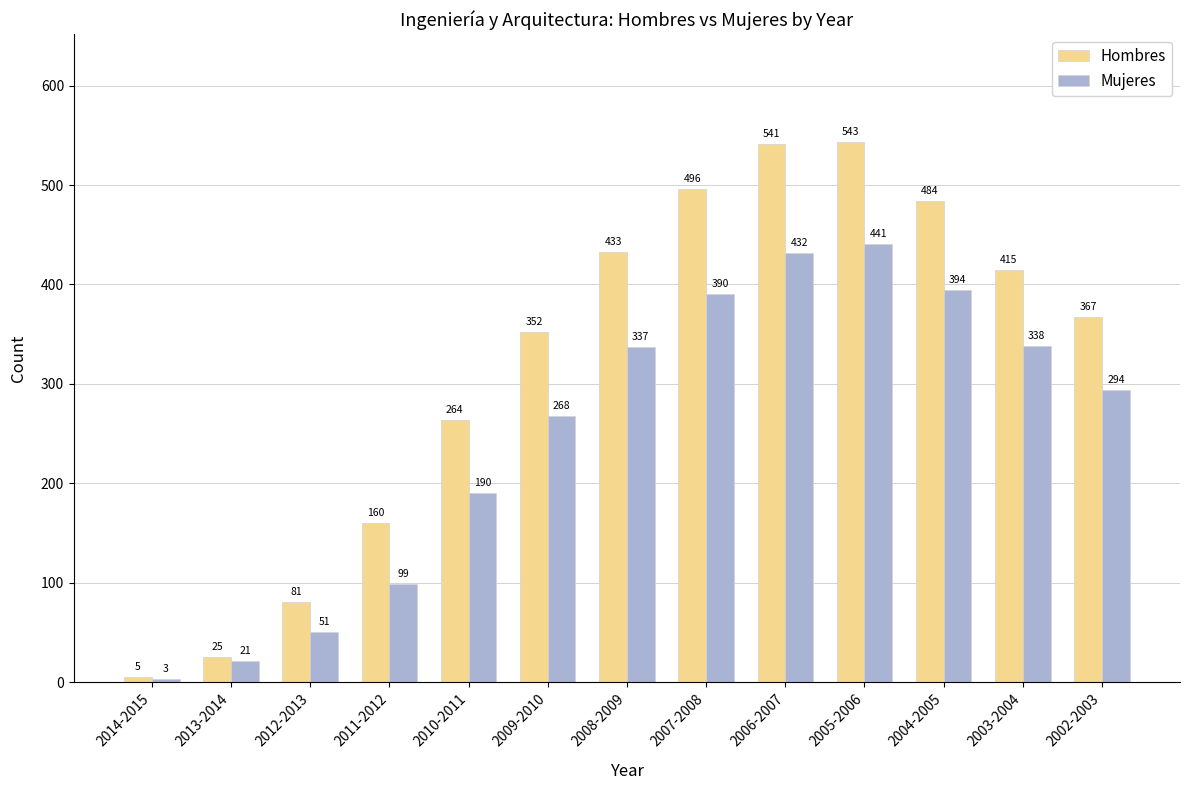

What is the difference between the highest and lowest values at 2010-2011?

74